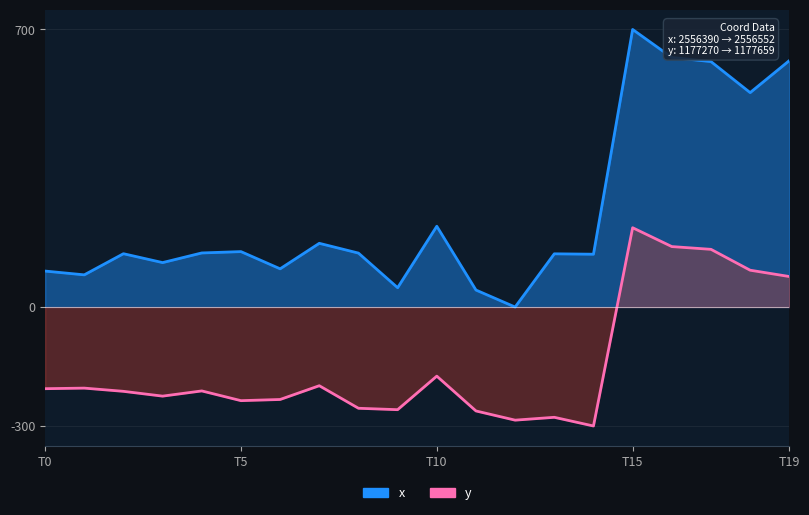

The y series shows -425.0 at 12. True or false?

False